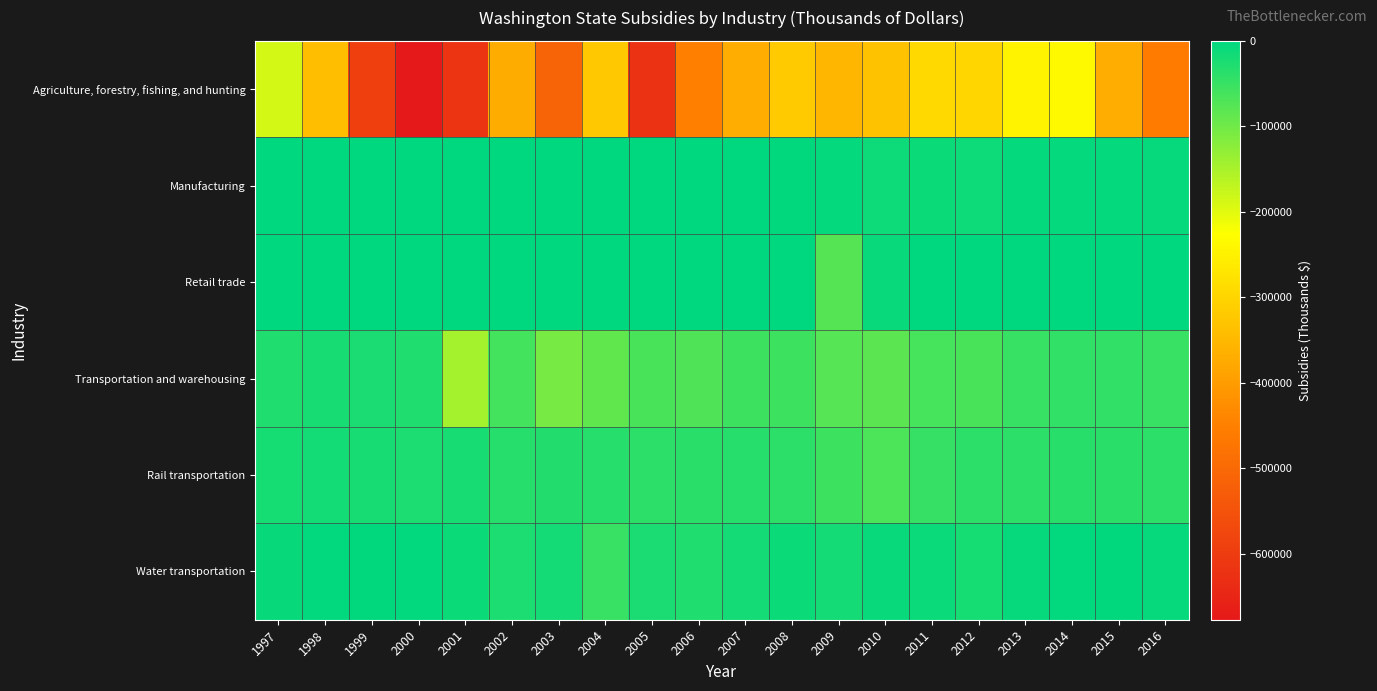

At which category does the chart reach its peak across all series?

1997